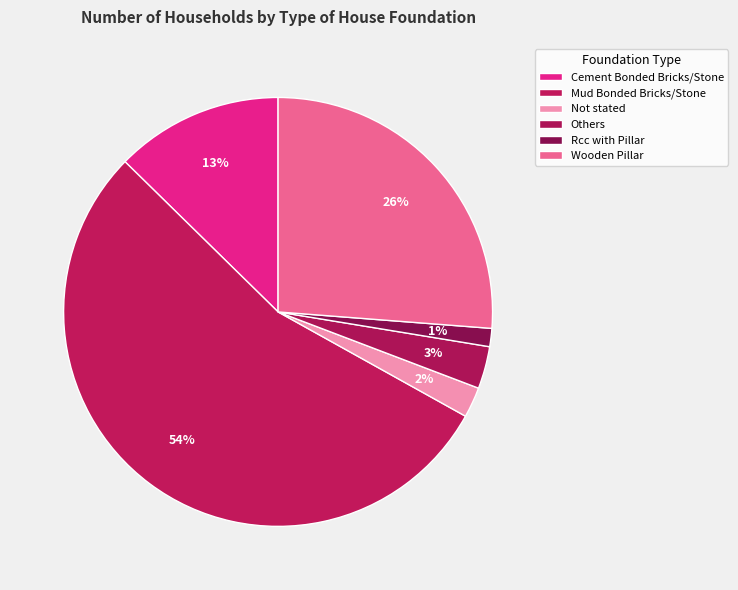

To the nearest percent, what is the difference between the Wooden Pillar and Mud Bonded Bricks/Stone slice percentages?

28%